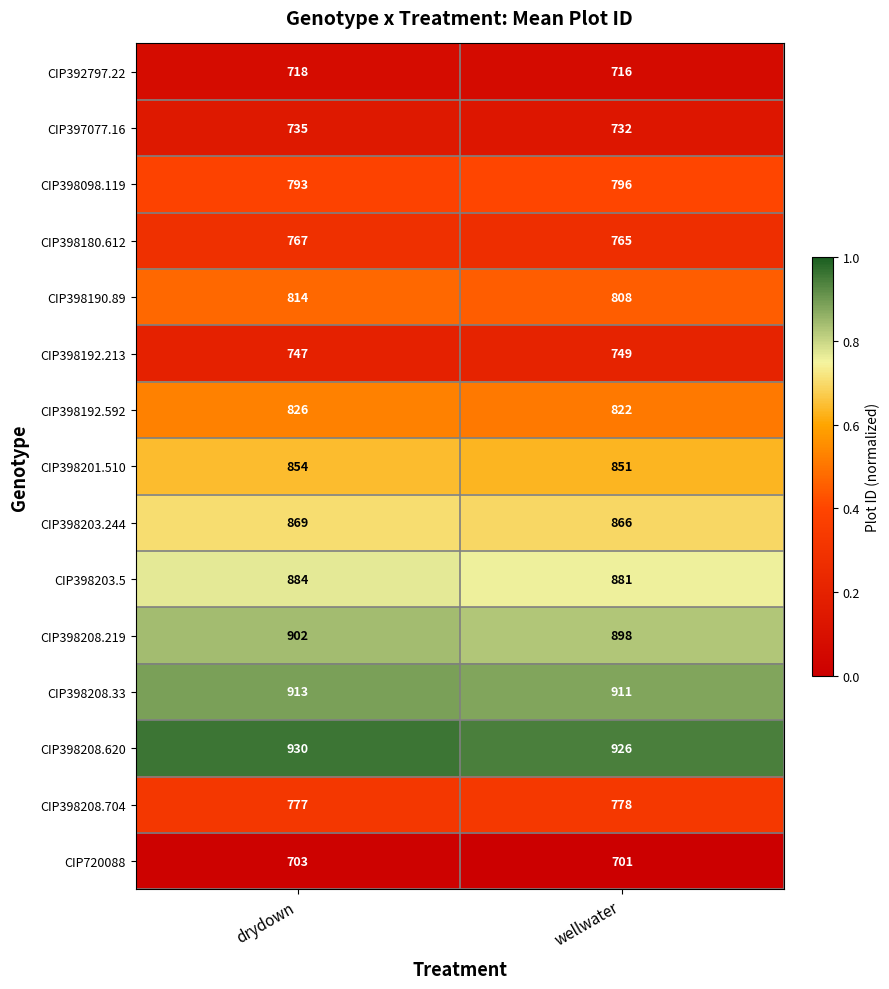

Reading left to right, what are all the values shown in this chart?

CIP392797.22: 718	716
CIP397077.16: 735	732
CIP398098.119: 793	796
CIP398180.612: 767	765
CIP398190.89: 814	808
CIP398192.213: 747	749
CIP398192.592: 826	822
CIP398201.510: 854	851
CIP398203.244: 869	866
CIP398203.5: 884	881
CIP398208.219: 902	898
CIP398208.33: 913	911
CIP398208.620: 930	926
CIP398208.704: 777	778
CIP720088: 703	701